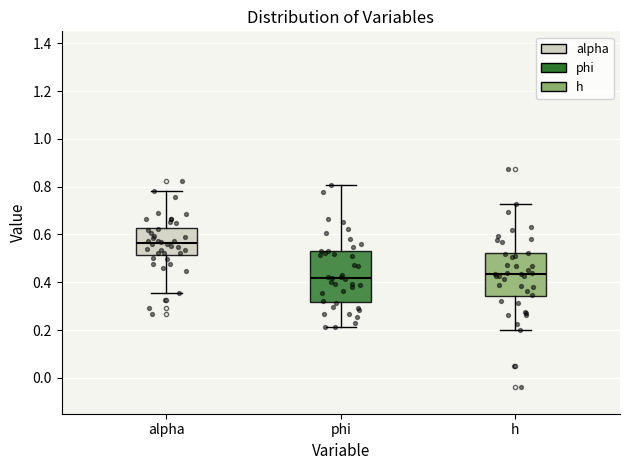

Reading left to right, transcribe this box plot: for each box, give where its median line is, the range the box spans, and where its two whiskers end, as read against the y-axis. The values are not printed on the chart, so give them approximately, as read against the axis.

alpha: median 0.56, box 0.52 to 0.62, whiskers 0.36 to 0.78
phi: median 0.42, box 0.32 to 0.54, whiskers 0.22 to 0.80
h: median 0.44, box 0.34 to 0.52, whiskers 0.20 to 0.72